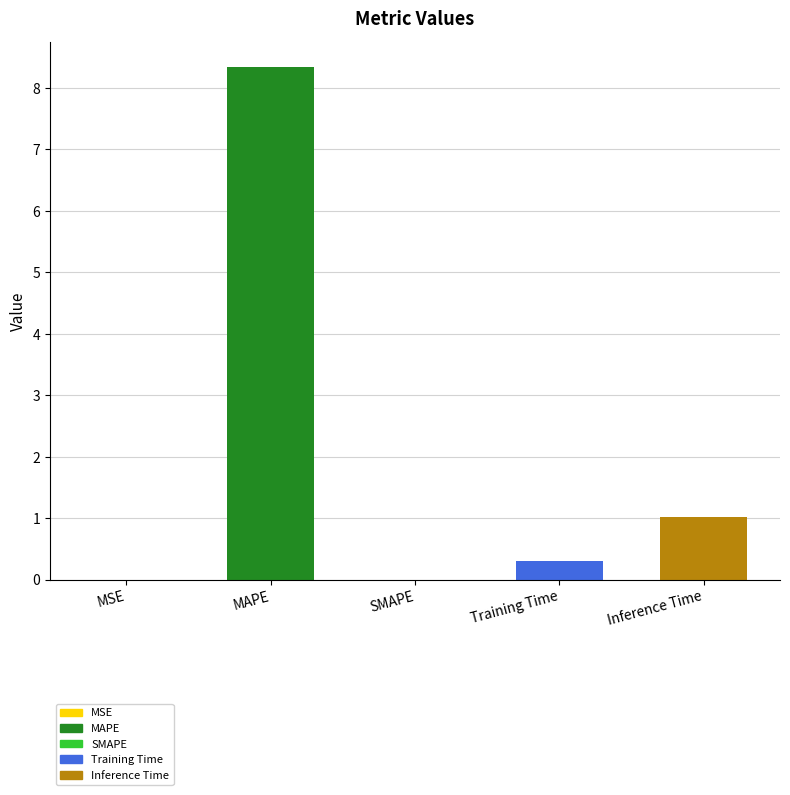

The value at SMAPE is -5.2. True or false?

False